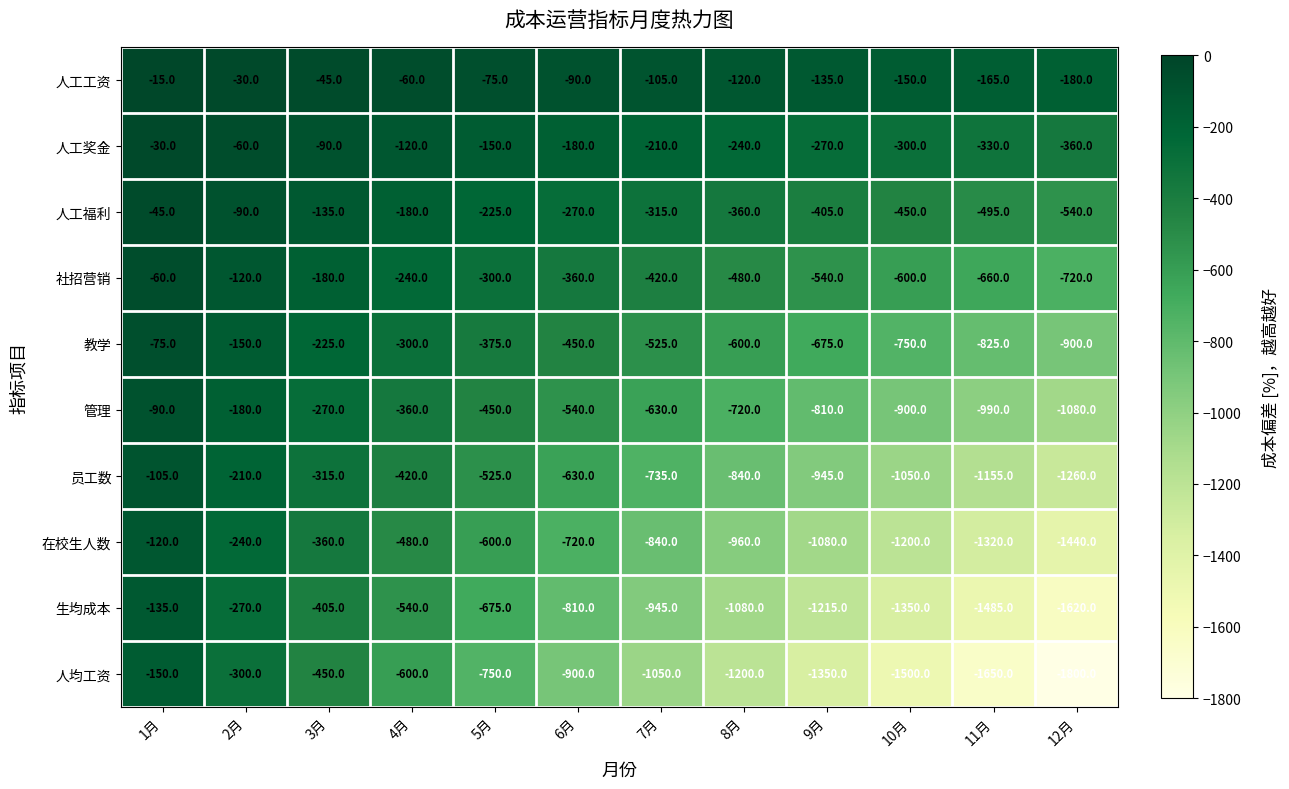

Rank the series by their maximum value, from lowest to highest.

人均工资, 生均成本, 在校生人数, 员工数, 管理, 教学, 社招营销, 人工福利, 人工奖金, 人工工资